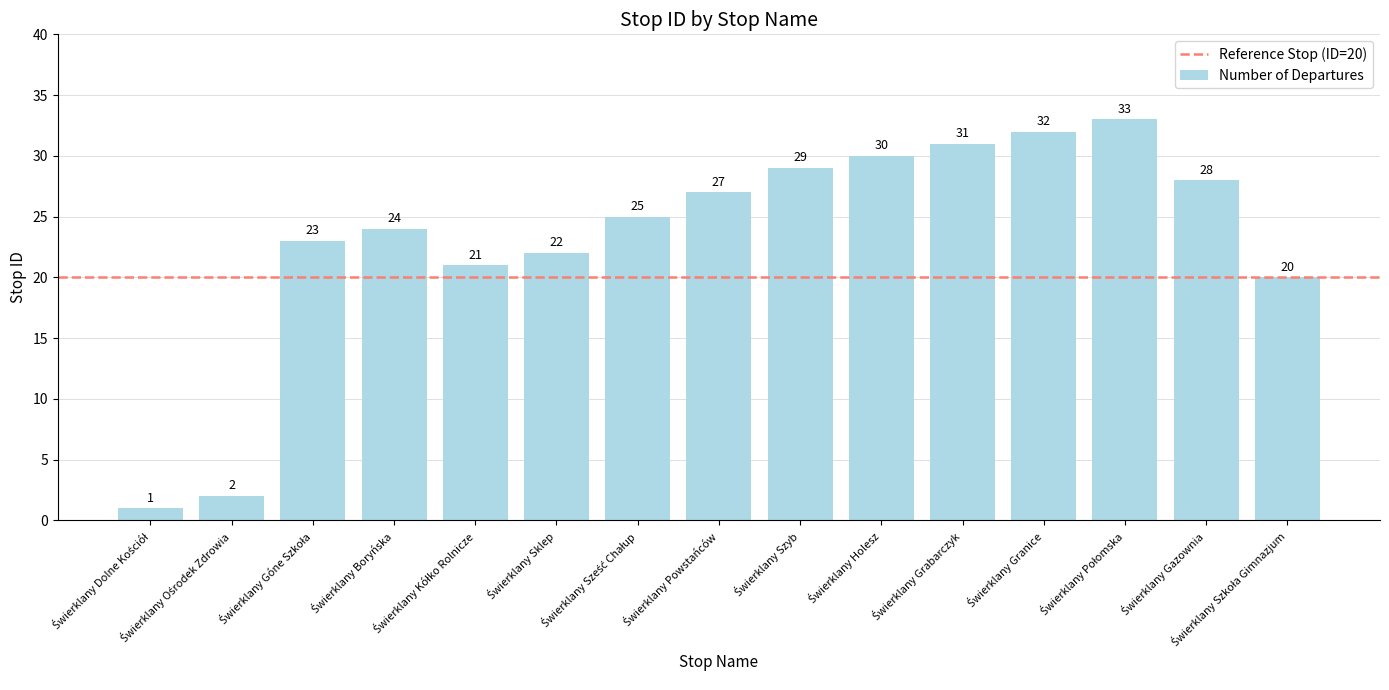

Are the bars grouped side by side (vs. stacked)?

No